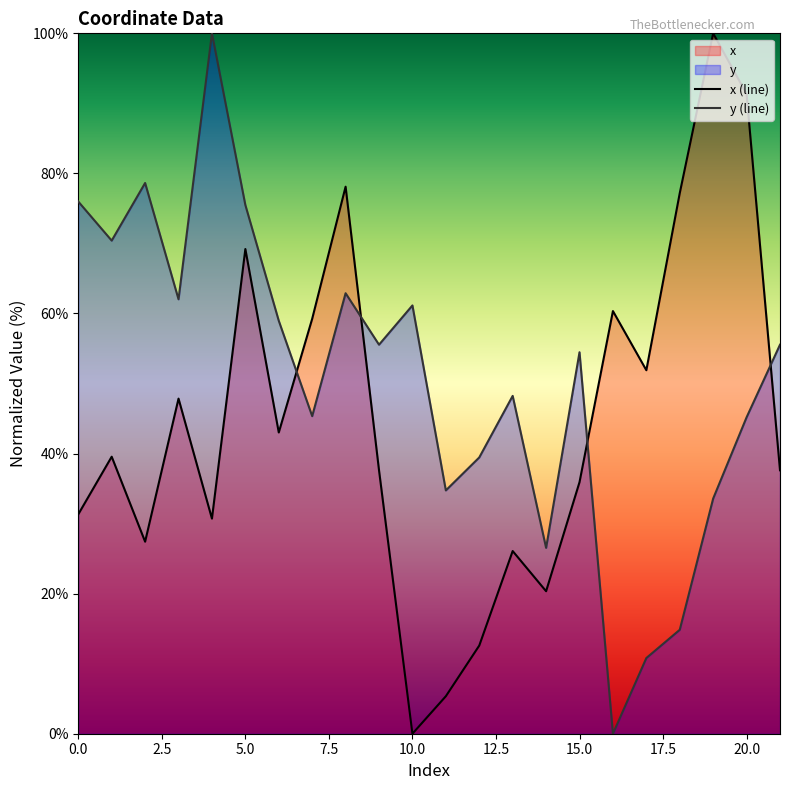

How many series are shown in this chart?

2